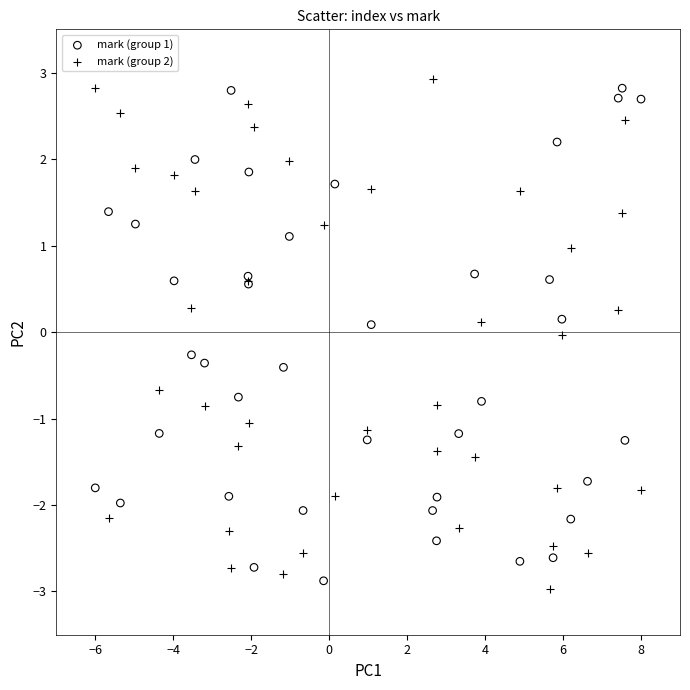

What are all the series names shown in the legend?

mark (group 1), mark (group 2)